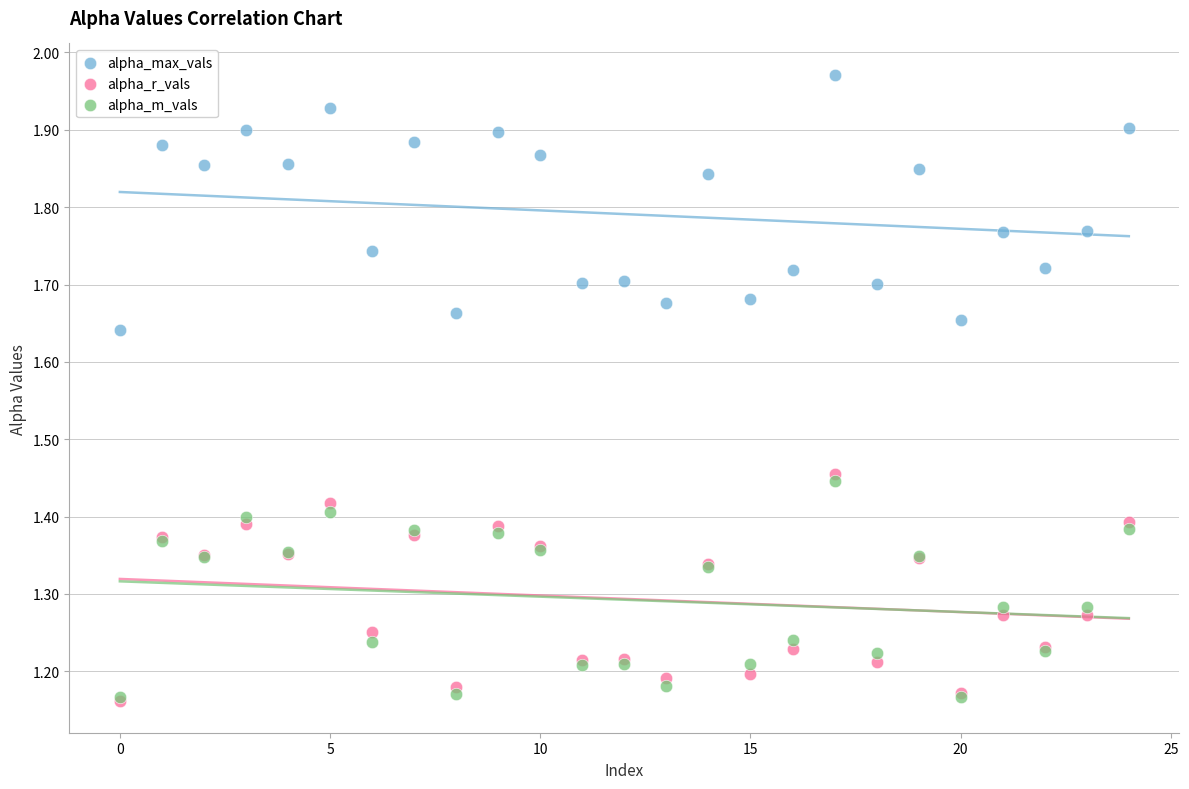

Which series has the largest Y range (max minus min)?

alpha_max_vals